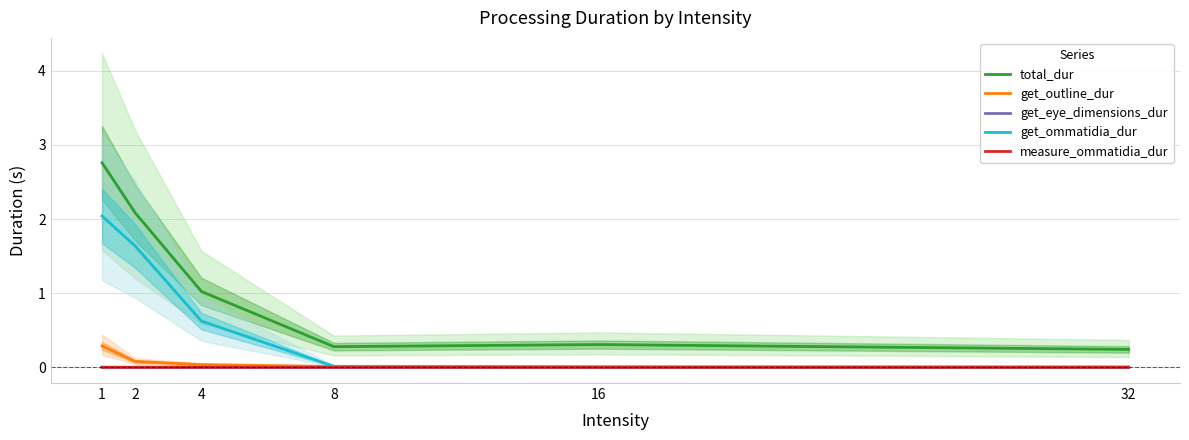

What is the difference between the highest and lowest values at 1?

2.8